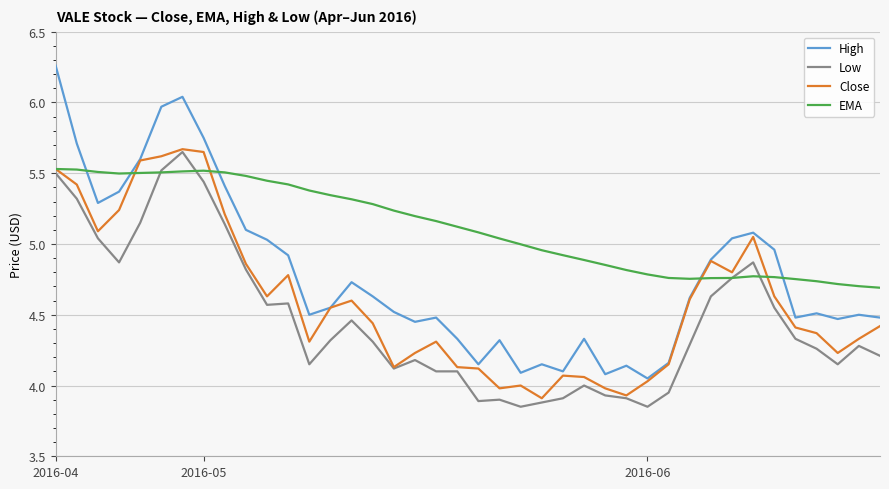

Which series has the largest total across all categories?

EMA